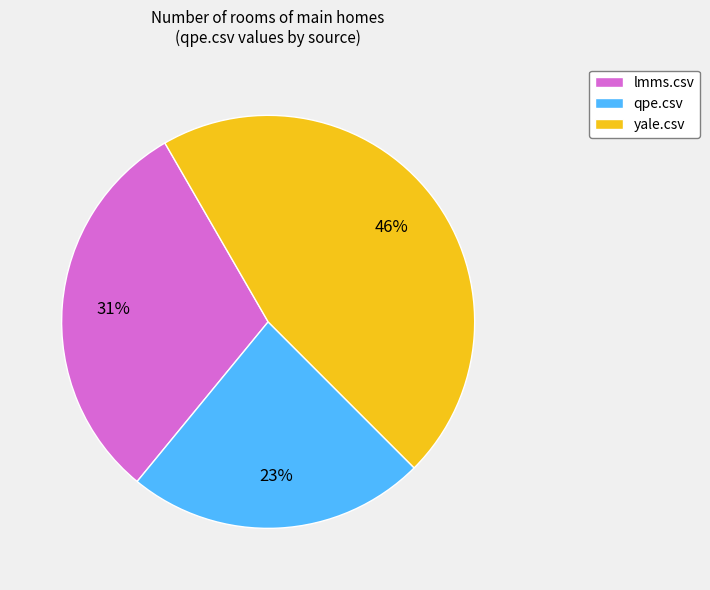

To the nearest percent, what is the combined percentage of qpe.csv and lmms.csv?

54%